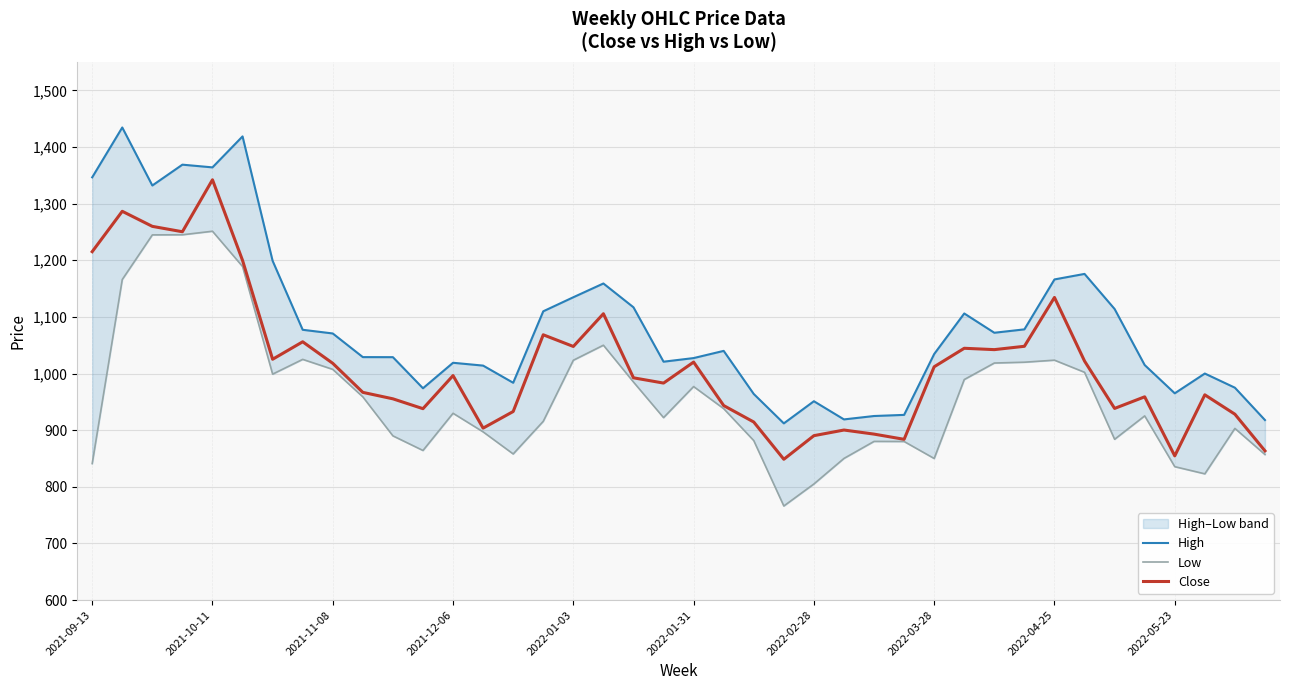

Rank the series at 10 from highest to lowest value.

High, Close, Low